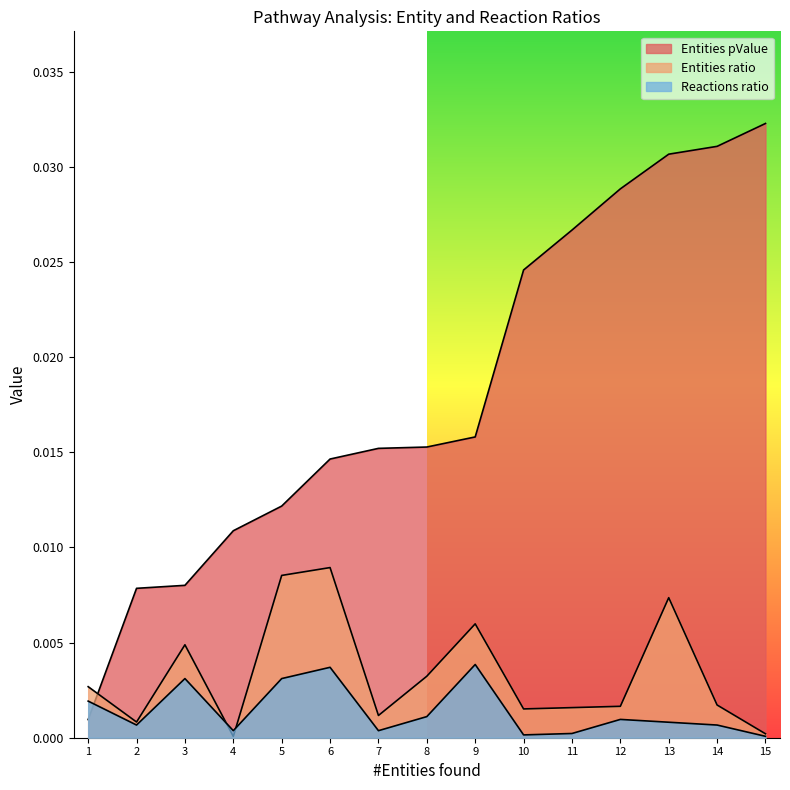

How many intersections are there between Entities pValue and Reactions ratio?

1